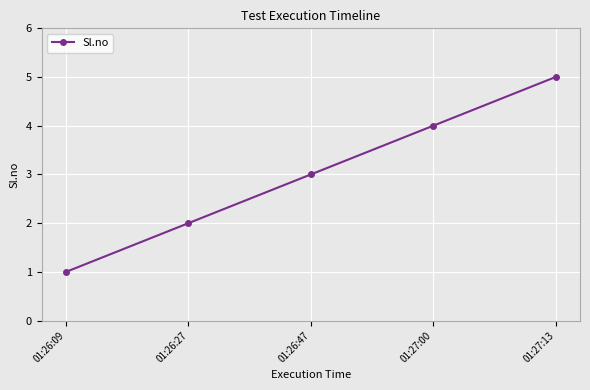

What is the change in value from 01:27:00 to 01:27:13?

+1